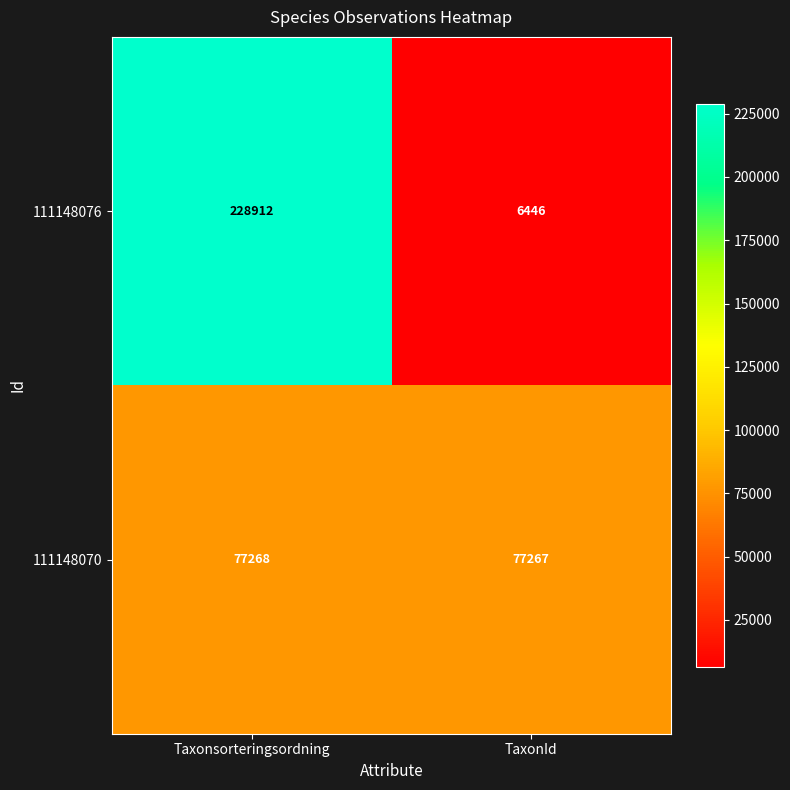

Reading left to right, transcribe all the data shown in this chart.

111148076: 228912	6446
111148070: 77268	77267